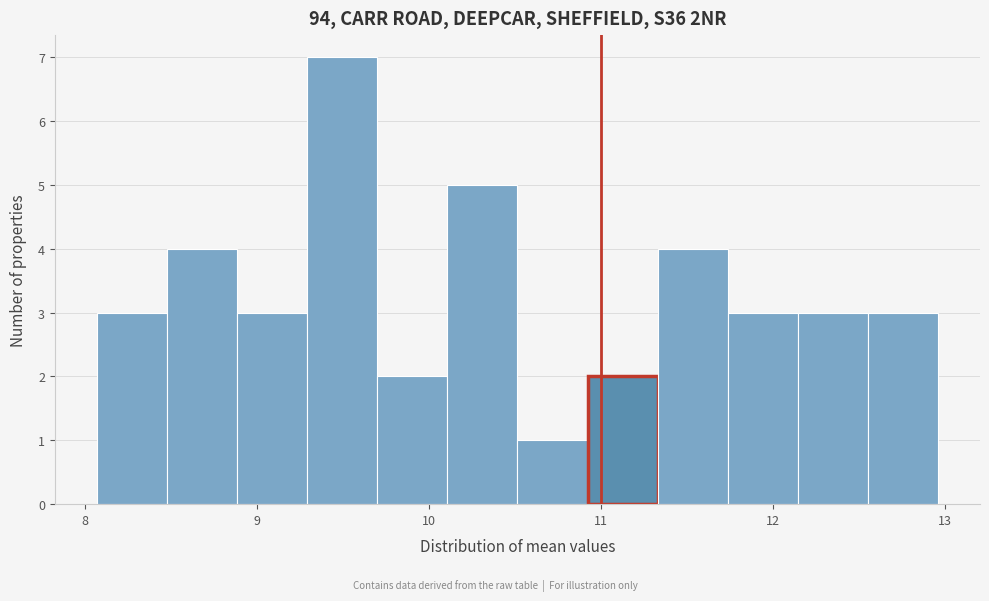

Reading left to right, list every bar in this chart as the range it spans on the x-axis followed by its height. Neither the bar edges nor the heights are printed on the chart, so give them approximately, as read against the axes.

8.1 to 8.5: 3
8.5 to 8.9: 4
8.9 to 9.3: 3
9.3 to 9.7: 7
9.7 to 10.1: 2
10.1 to 10.5: 5
10.5 to 10.9: 1
10.9 to 11.3: 2
11.3 to 11.7: 4
11.7 to 12.1: 3
12.1 to 12.6: 3
12.6 to 13.0: 3